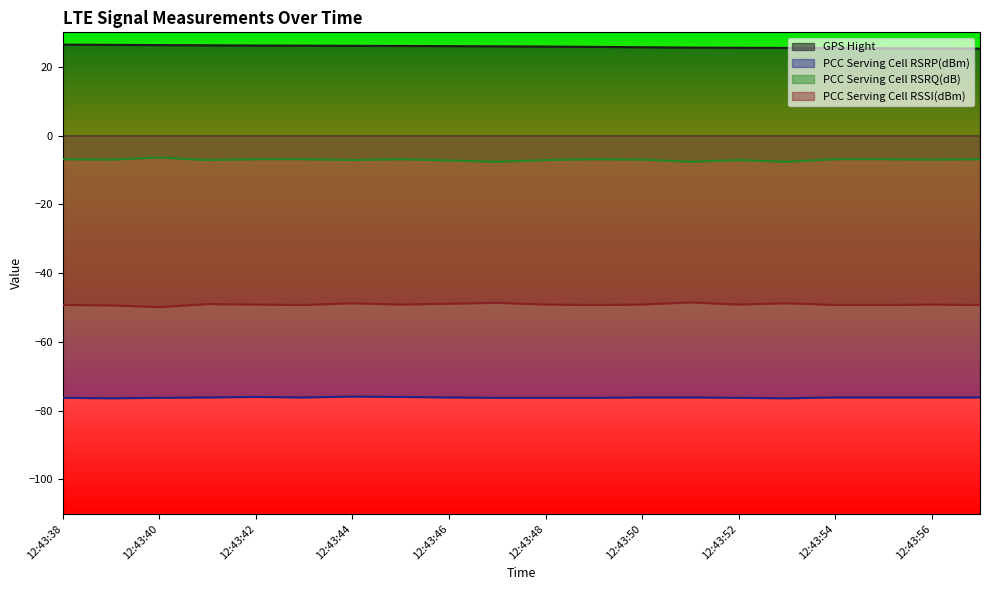

True or false: PCC Serving Cell RSRP(dBm) and PCC Serving Cell RSRQ(dB) intersect in this chart.

False